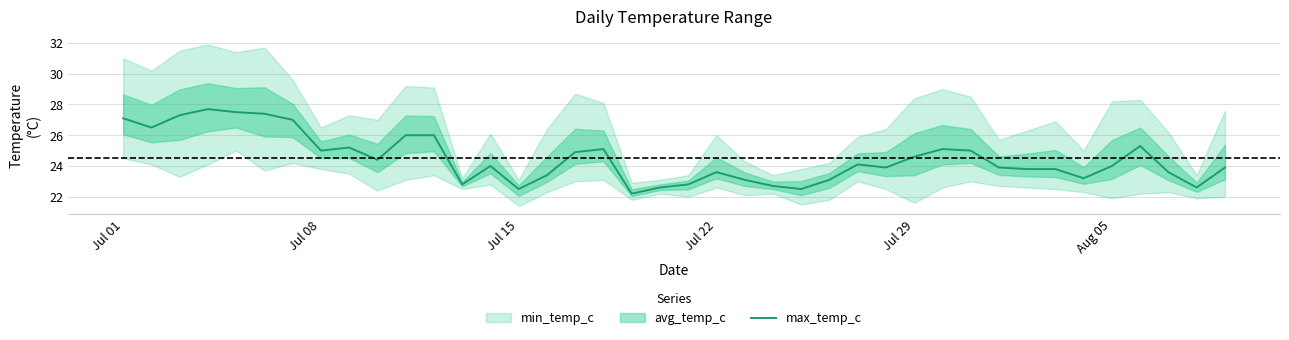

How many values exceed 24?

19